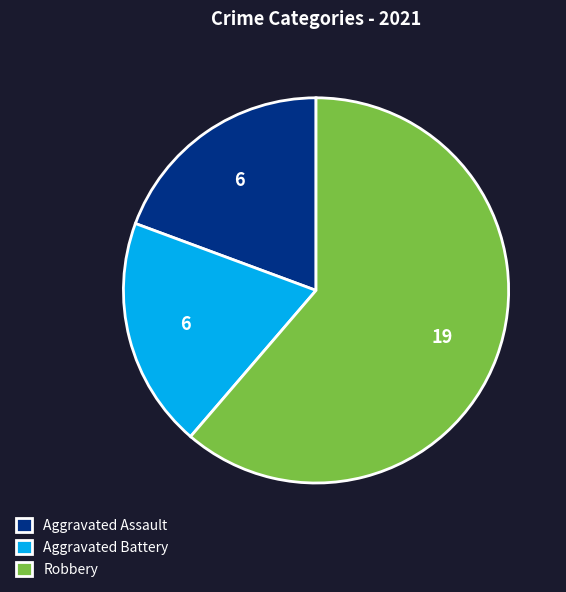

How many slices are in this pie chart?

3